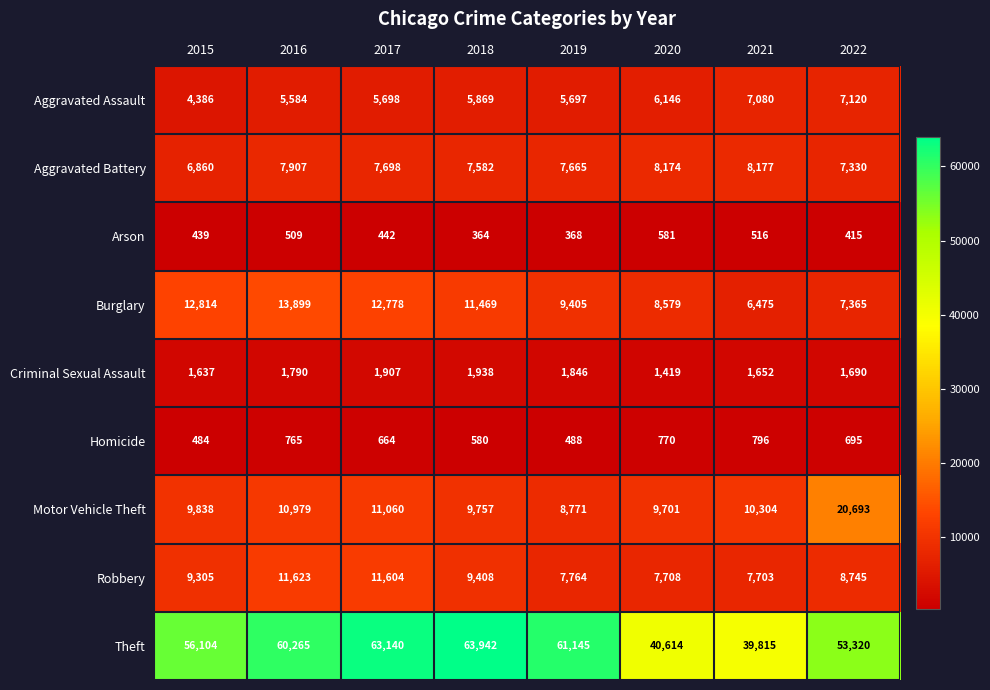

Is it true that Robbery equals 11604 at 2017?

True